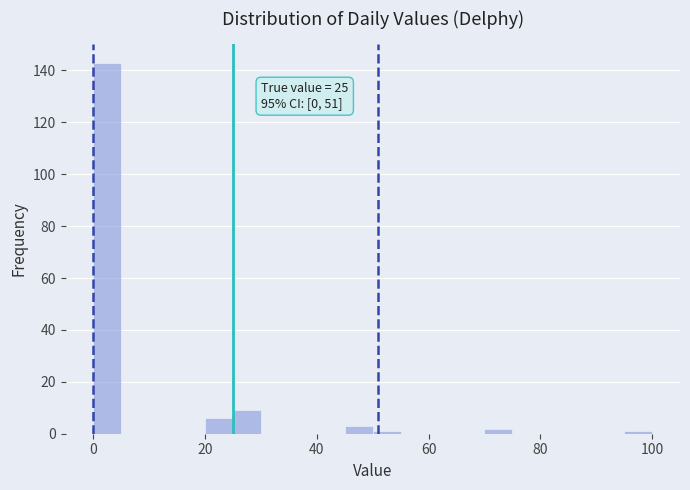

Read against the x-axis, roughly where is the centre of the tallest bar?

2